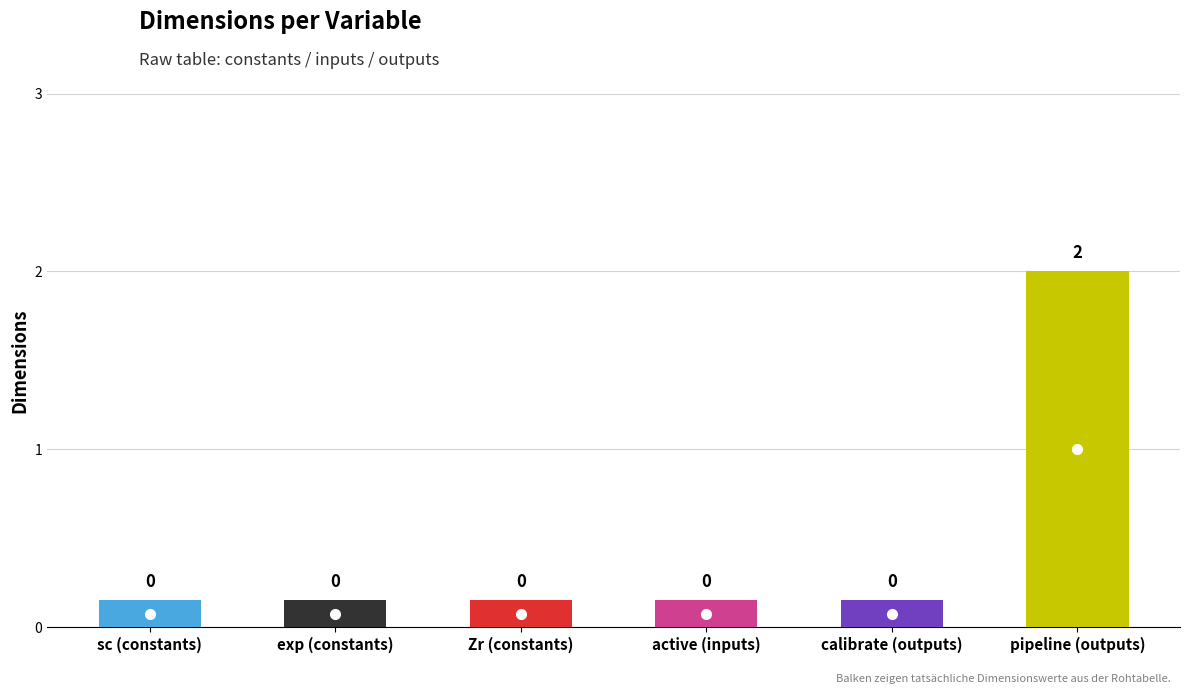

List the labels in order of value, largest first.

pipeline (outputs), sc (constants), exp (constants), Zr (constants), active (inputs), calibrate (outputs)